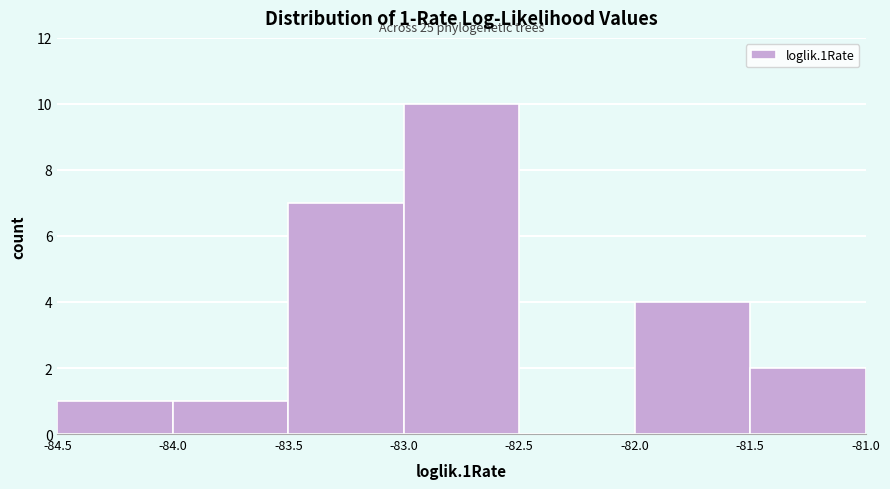

Which range on the x-axis has the tallest bar?

-83.0 to -82.5